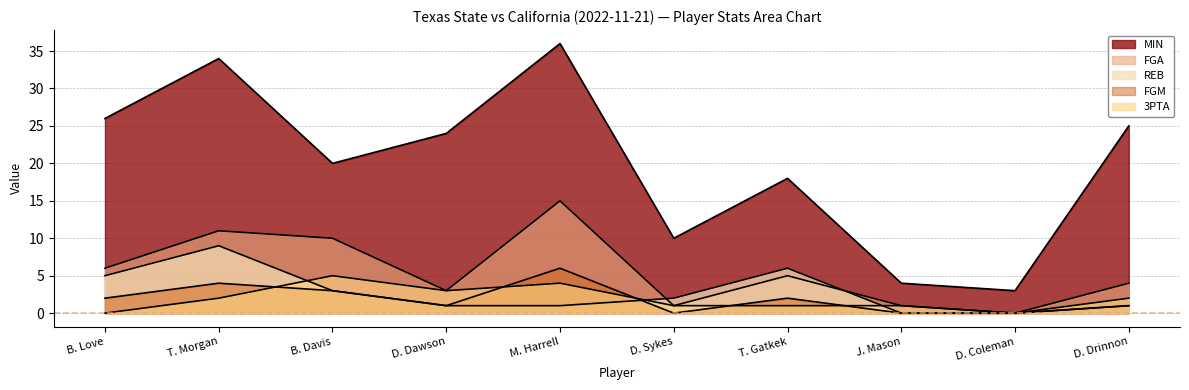

True or false: 3PTA has a value of 0 at B. Love.

True